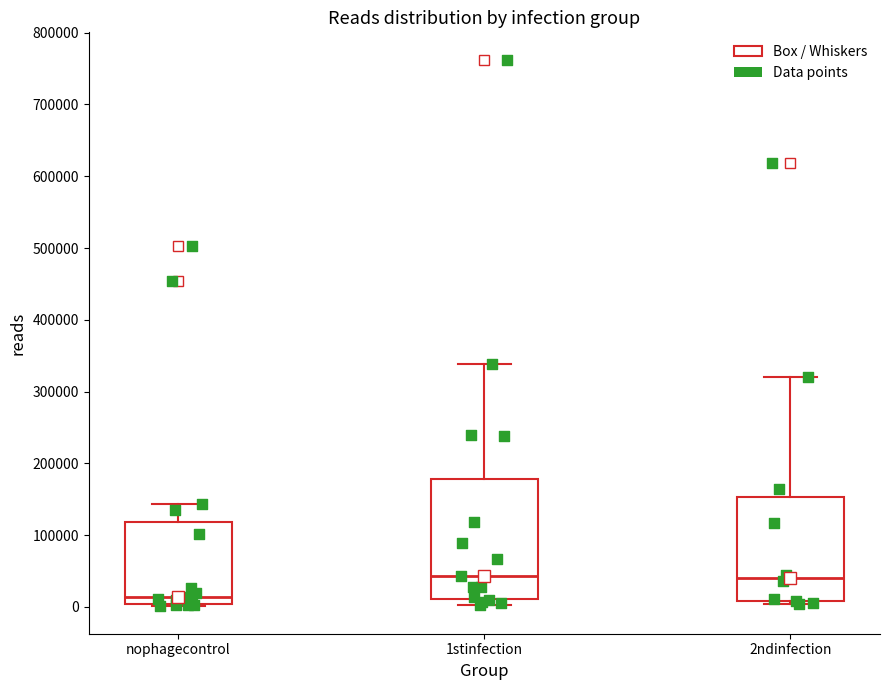

Reading left to right, transcribe this box plot: for each box, give where its median line is, the range the box spans, and where its two whiskers end, as read against the y-axis. The values are not printed on the chart, so give them approximately, as read against the axis.

nophagecontrol: median 10000, box 0 to 120000, whiskers 0 to 140000
1stinfection: median 40000, box 10000 to 180000, whiskers 0 to 340000
2ndinfection: median 40000, box 10000 to 150000, whiskers 0 to 320000